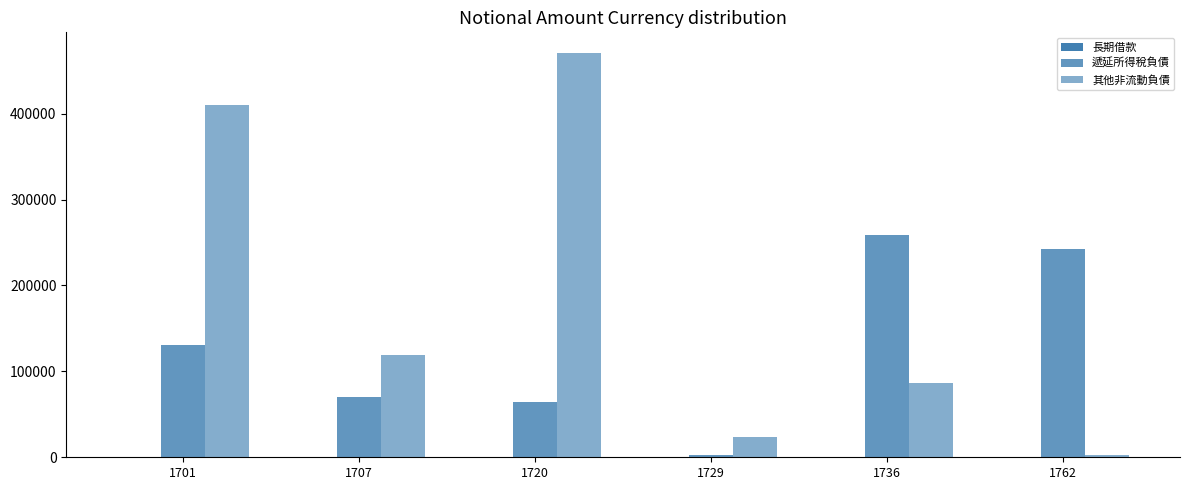

Count the number of categories in the chart.

6